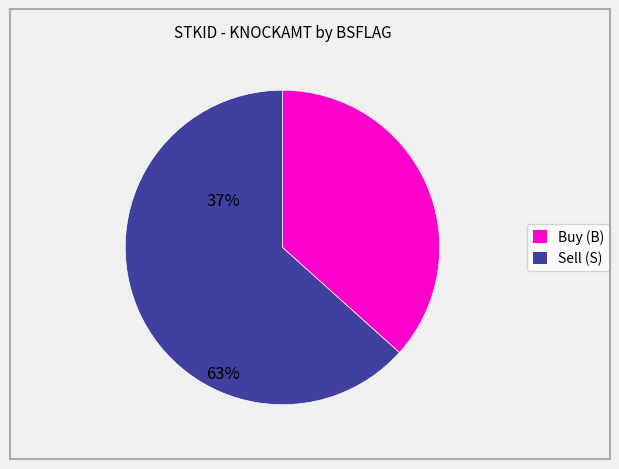

Does any single category account for the majority?

Yes